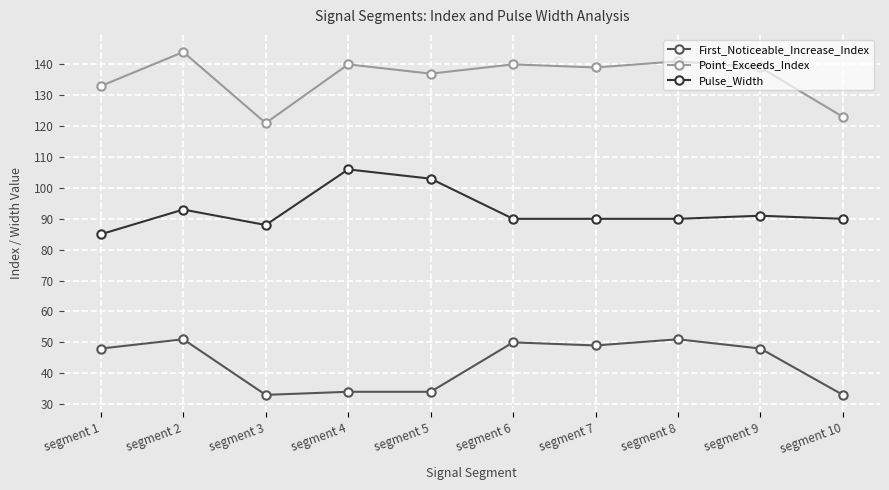

True or false: Point_Exceeds_Index and First_Noticeable_Increase_Index intersect in this chart.

False